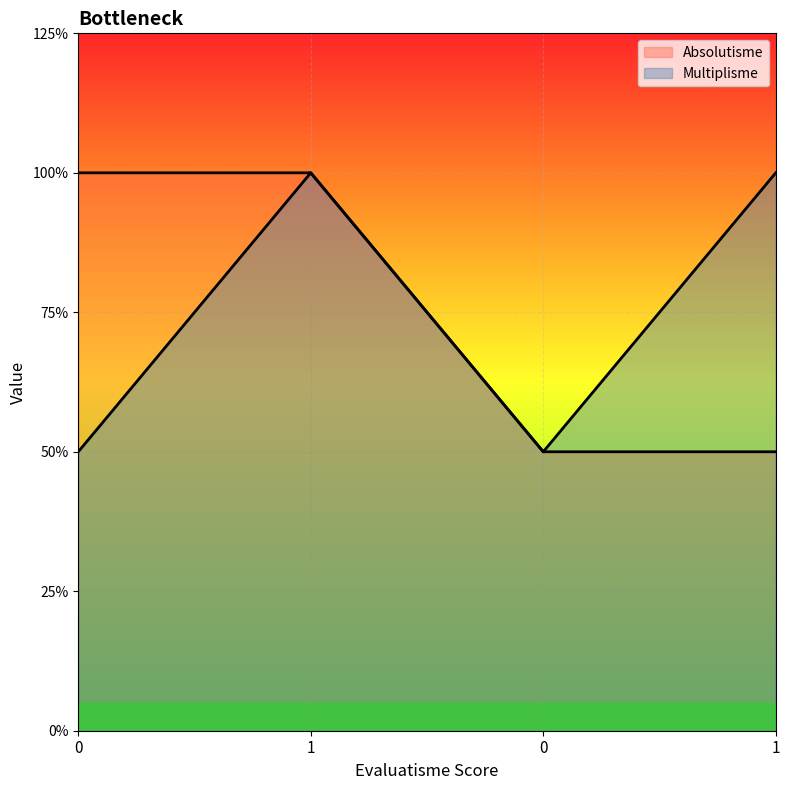

Which series has the widest spread of values?

Absolutisme